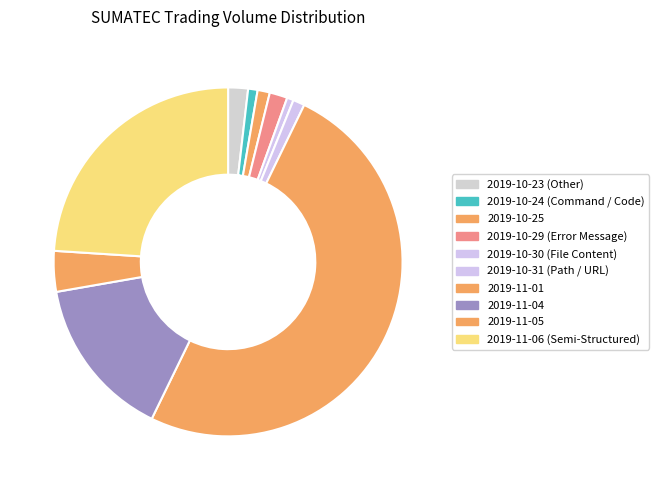

Between 2019-10-25 and 2019-11-06, which is larger?

2019-11-06